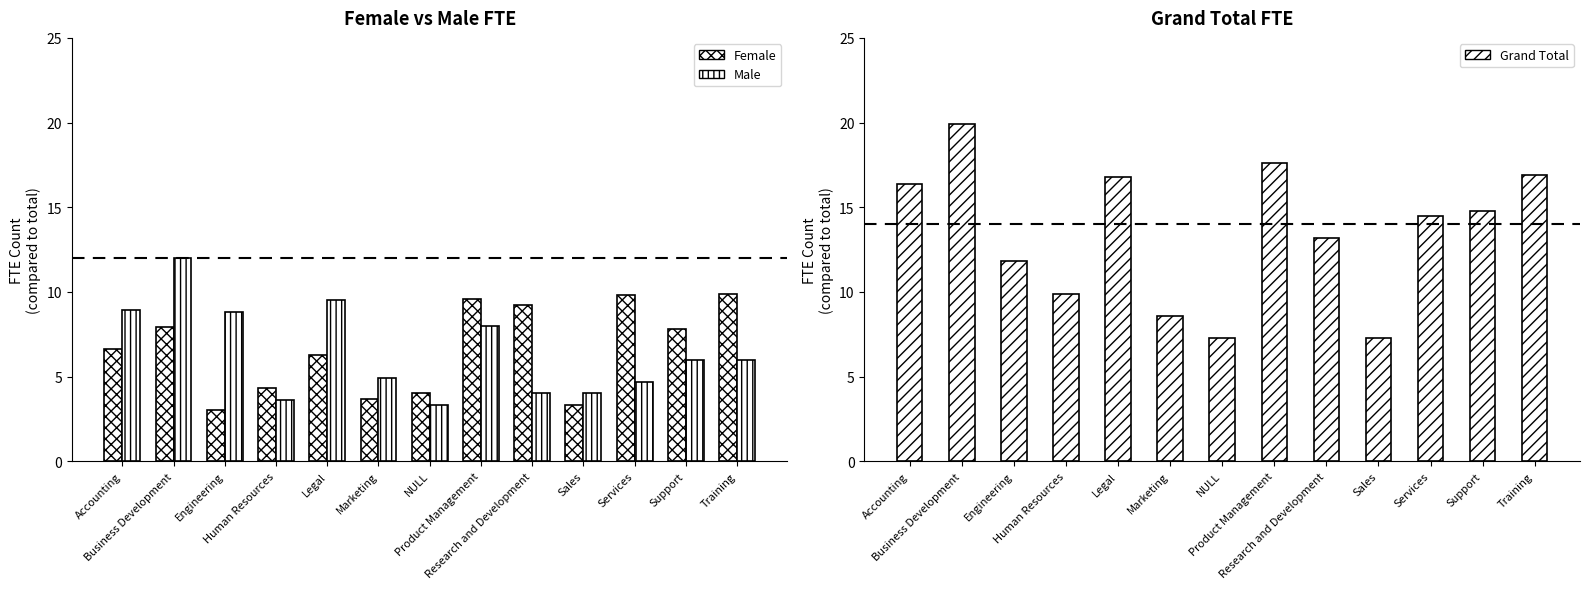

The value of Female at Product Management is 12.7. True or false?

False